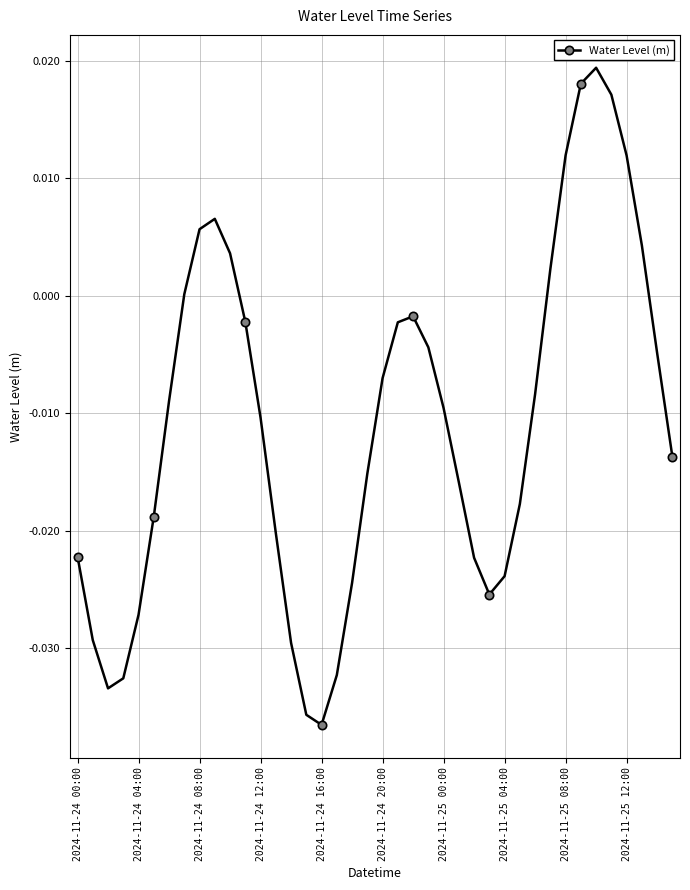

True or false: the data has more than 1 interior local peaks.

True